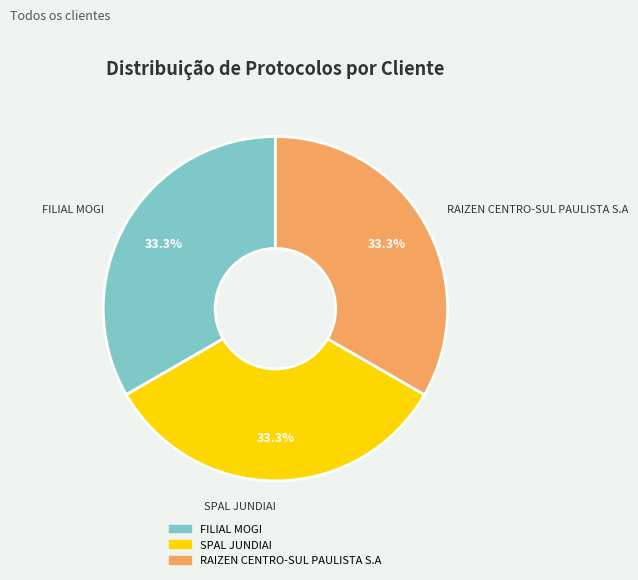

Count the number of slices in the pie.

3